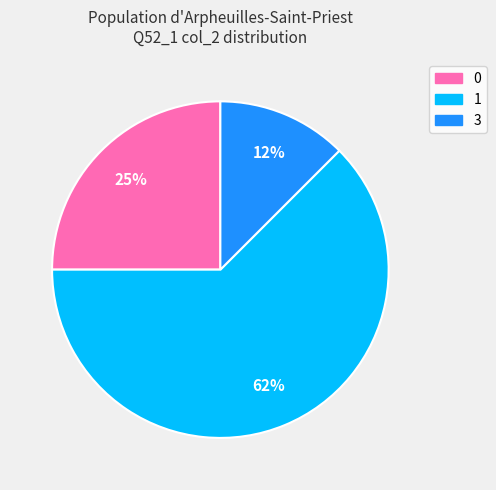

To the nearest percent, what is the average slice percentage?

33%